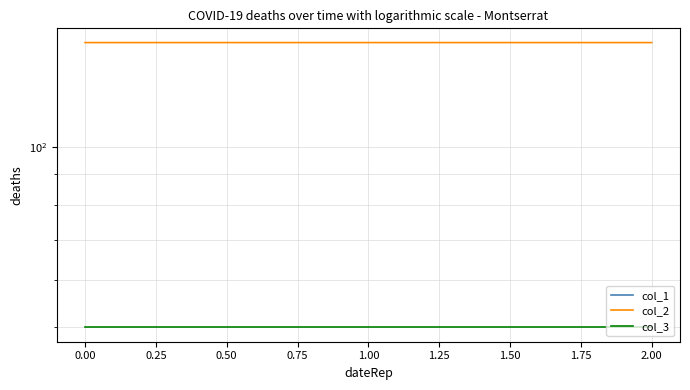

Does the chart display data point markers on the line(s)?

No